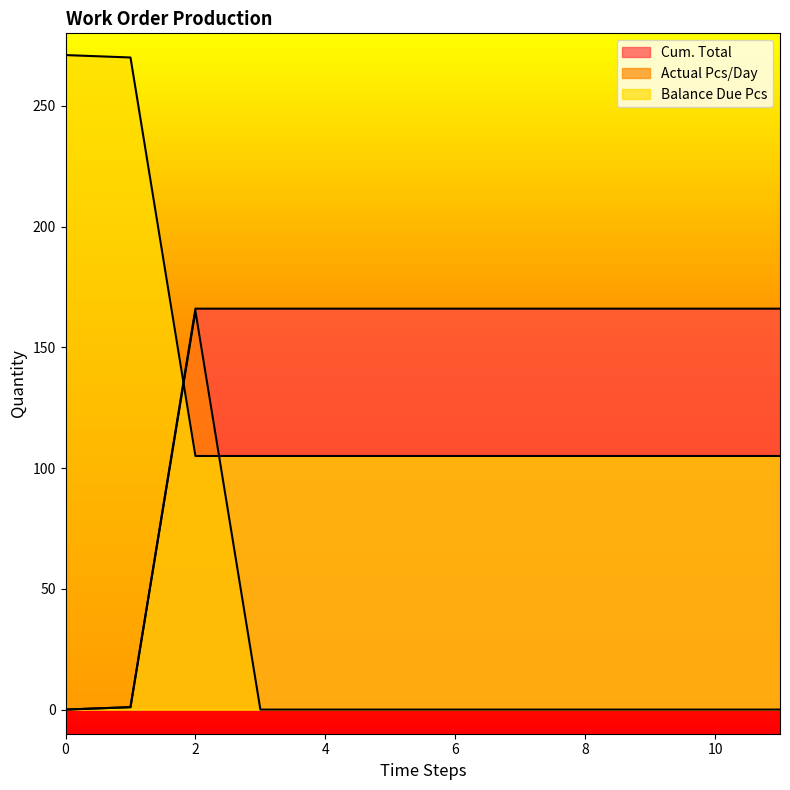

True or false: Actual Pcs/Day and Balance Due Pcs cross at least once.

True